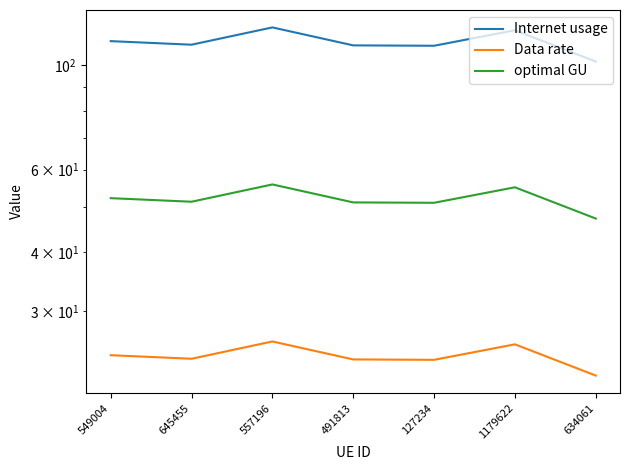

What is the value of the Data rate point at the 1st from the left?

24.1